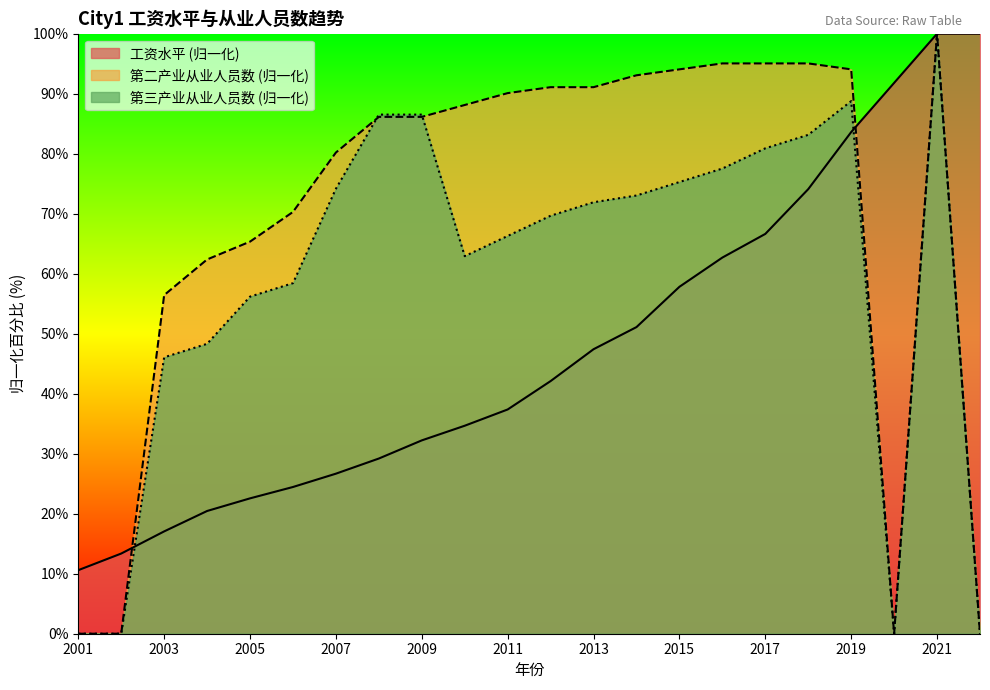

Is the value of 第二产业从业人员数 at 2013 greater than the value of 工资水平 at 2013?

Yes